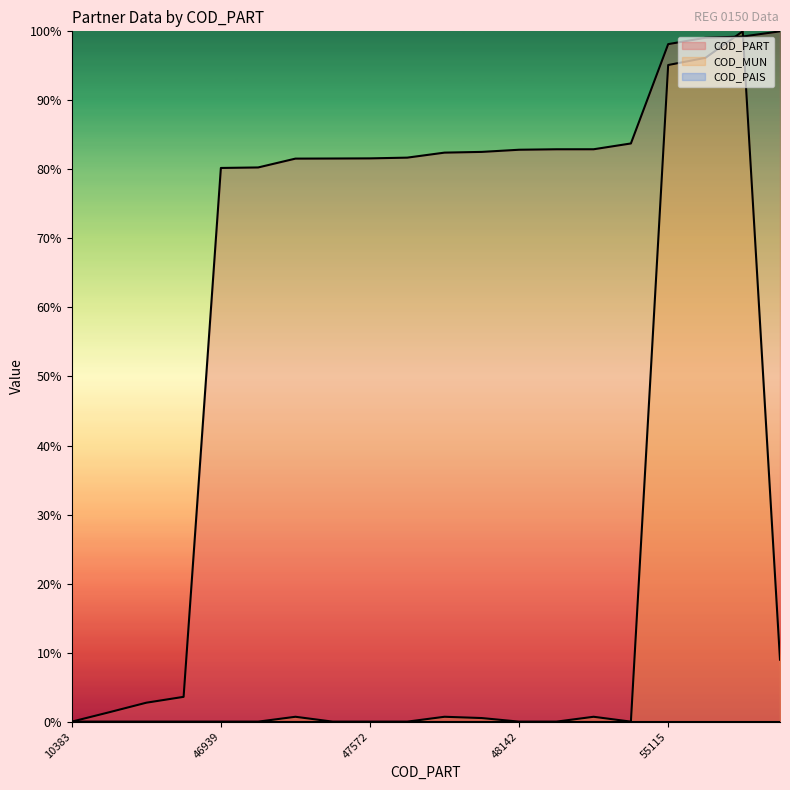

What is the difference between the maximum and minimum values in the COD_PART series?

100.0